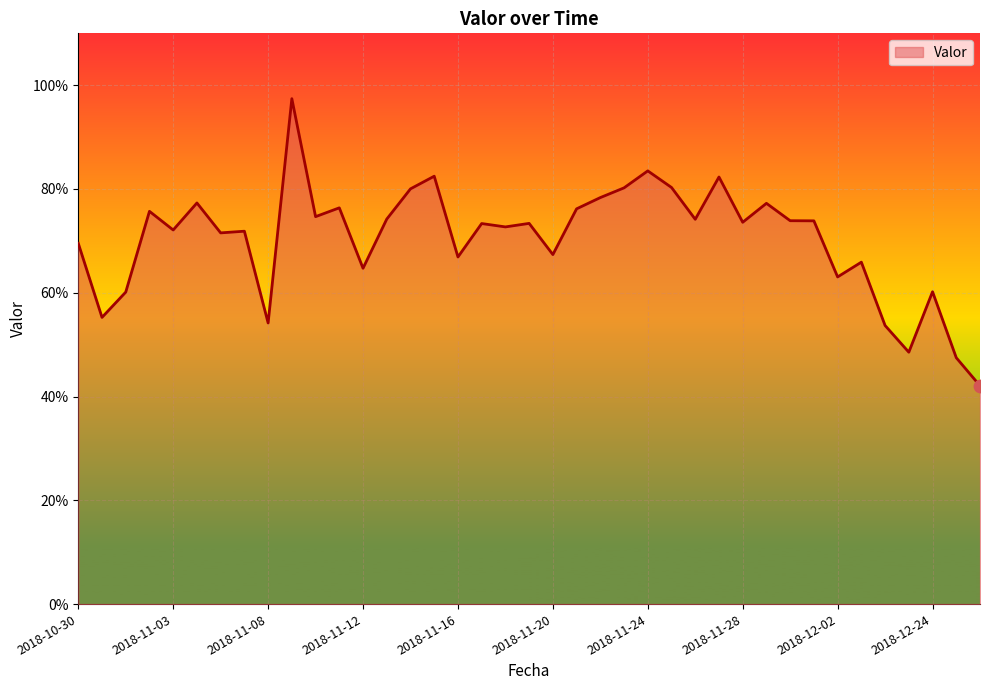

What is the maximum value shown in the chart?

97.4